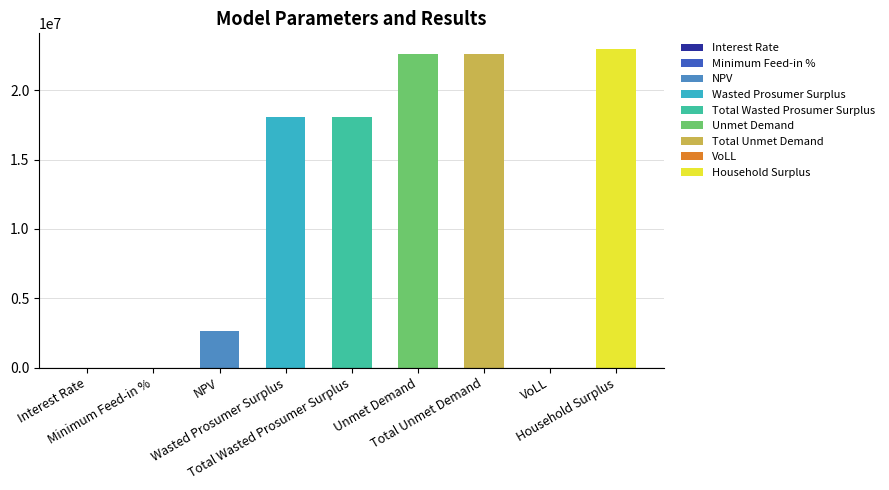

Which has a higher value, Total Unmet Demand or Wasted Prosumer Surplus?

Total Unmet Demand